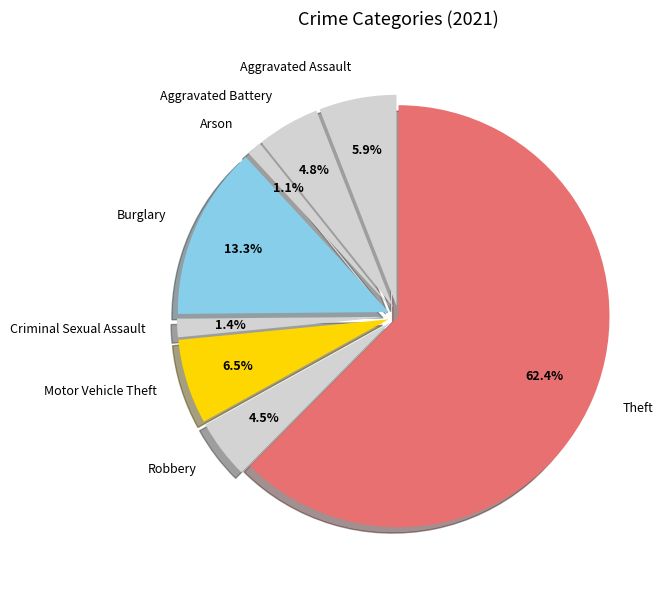

Which has a higher value, Theft or Aggravated Assault?

Theft